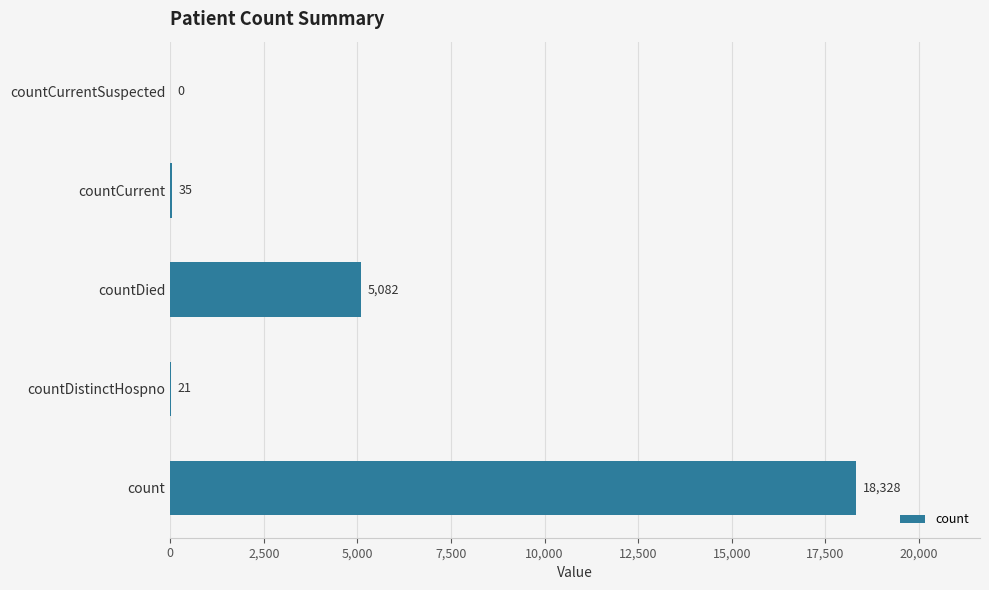

Reading bottom to top, transcribe all the data shown in this chart.

count=18328	countDistinctHospno=21	countDied=5082	countCurrent=35	countCurrentSuspected=0